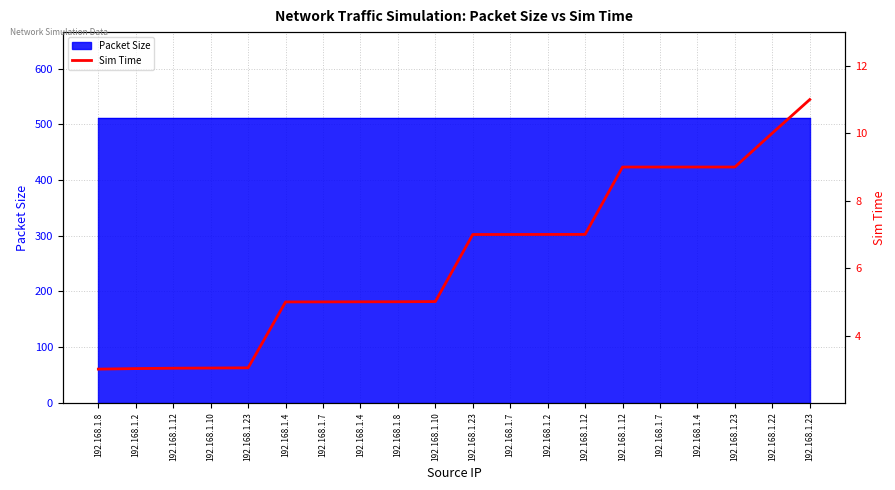

What is the approximate value at 192.168.1.4?

9.0